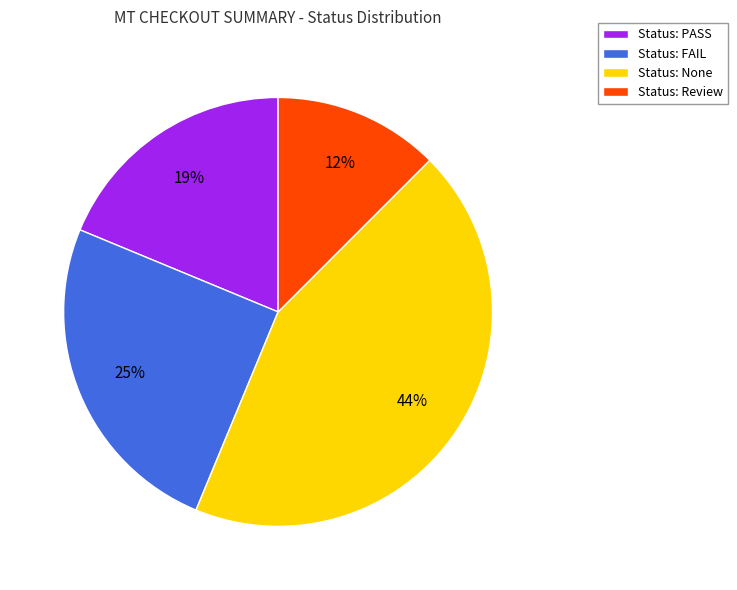

Count the number of slices in the pie.

4